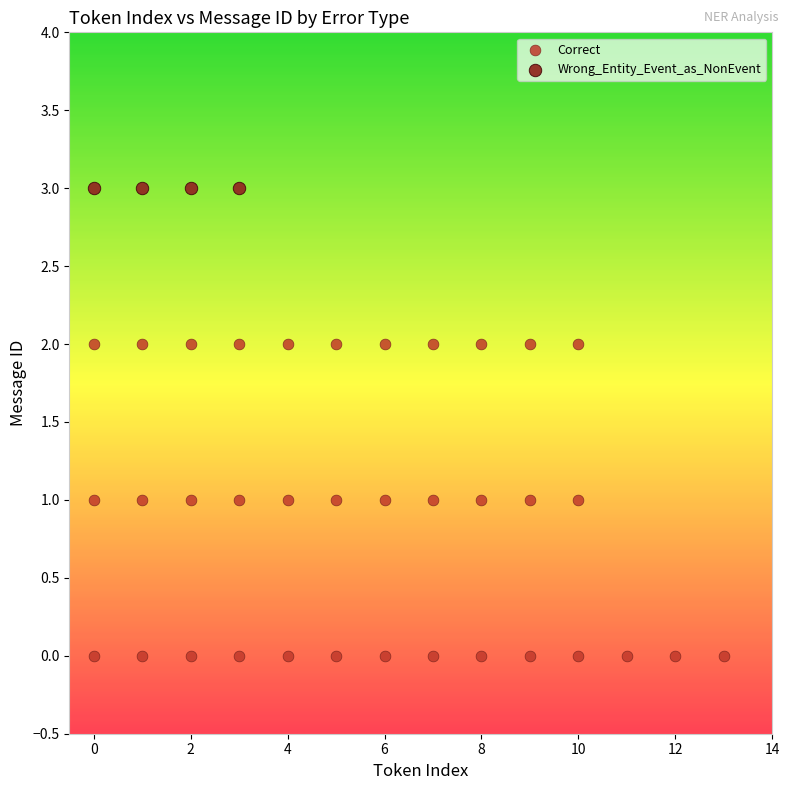

Which series reaches the maximum Y coordinate?

Wrong_Entity_Event_as_NonEvent